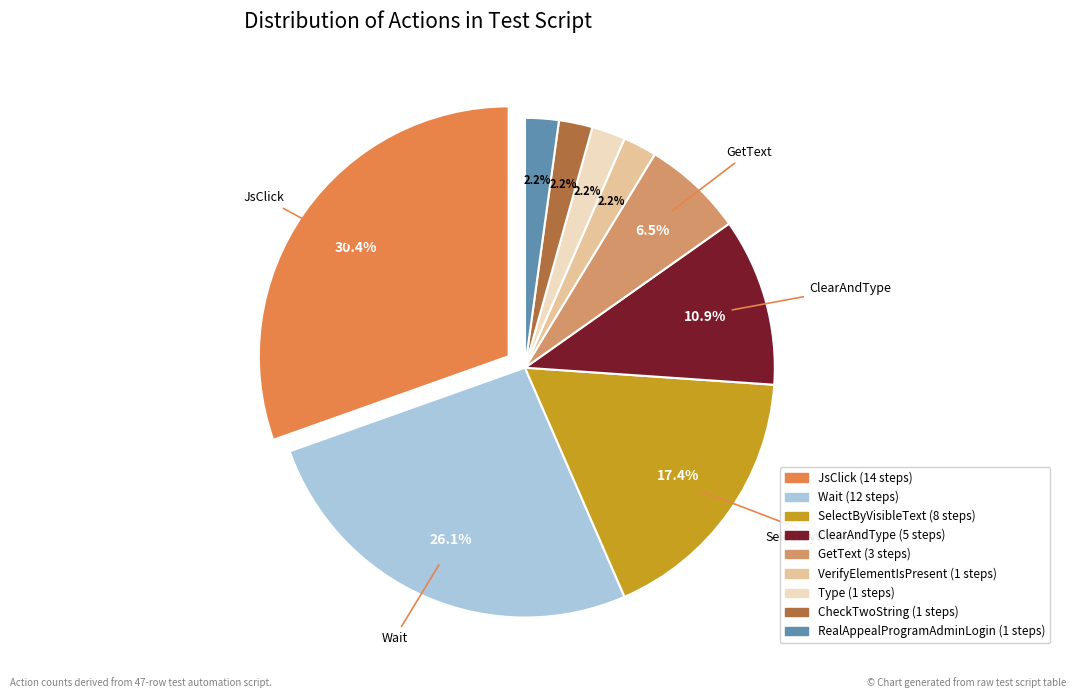

What percentage is the CheckTwoString slice, to the nearest percent?

2%